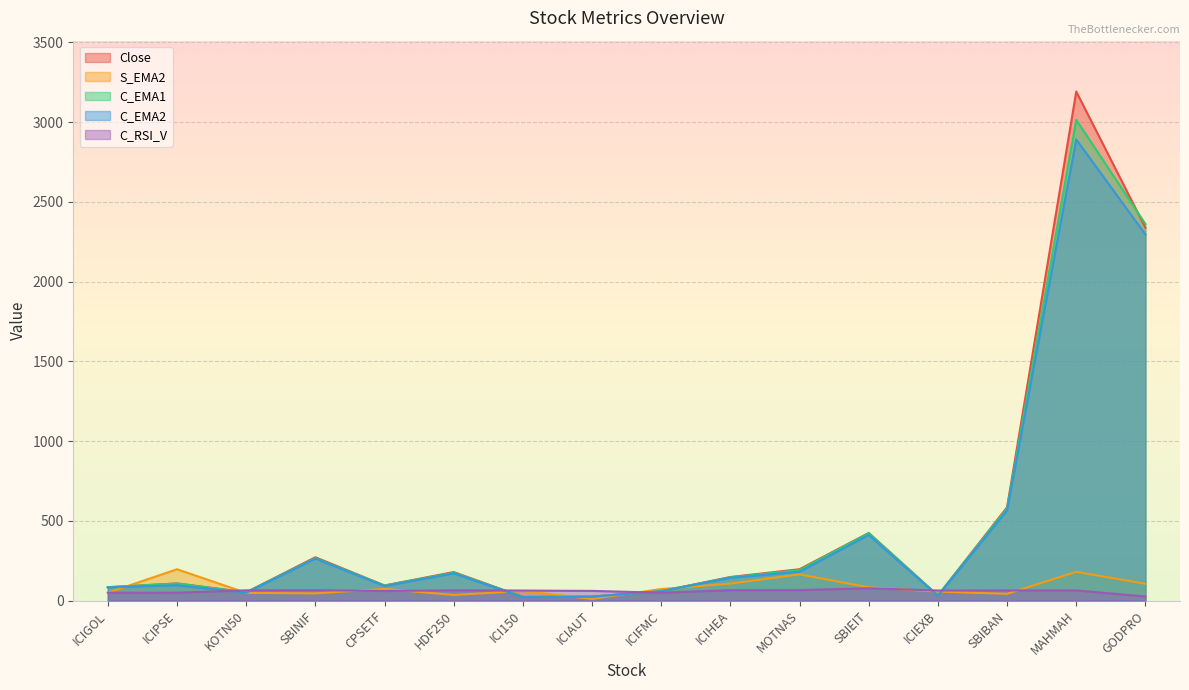

Between MOTNAS and GODPRO, which is larger?

GODPRO